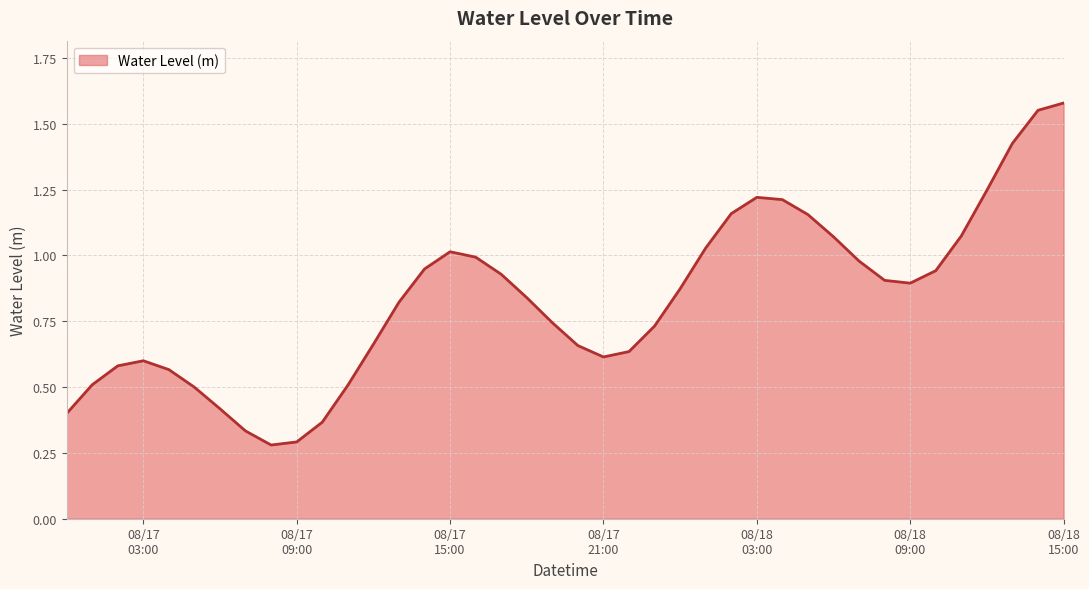

What is the difference between the maximum and minimum values?

1.3